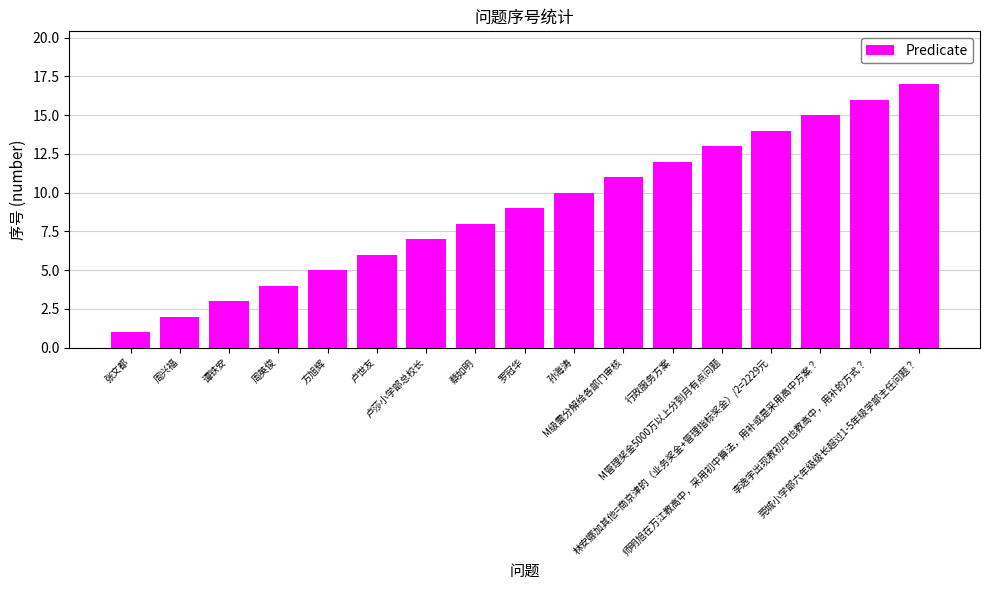

Rank the categories by value from lowest to highest.

张文都, 周兴福, 谭铁安, 周英俊, 方旭辉, 卢世友, 卢莎小学部总校长, 蔡如明, 罗冠华, 孙海涛, M级需分解给各部门审核, 行政服务方案, M管理奖金5000万以上分到月有点问题, 林安娜加其他=商京津的（业务奖金+管理指标奖金）/2=2229元, 师明旭在万江教高中，采用初中算法，用补或是采用高中方案？, 李逸宇出现教初中也教高中，用补的方式？, 莞城小学部六年级级长超过1-5年级学部主任问题？